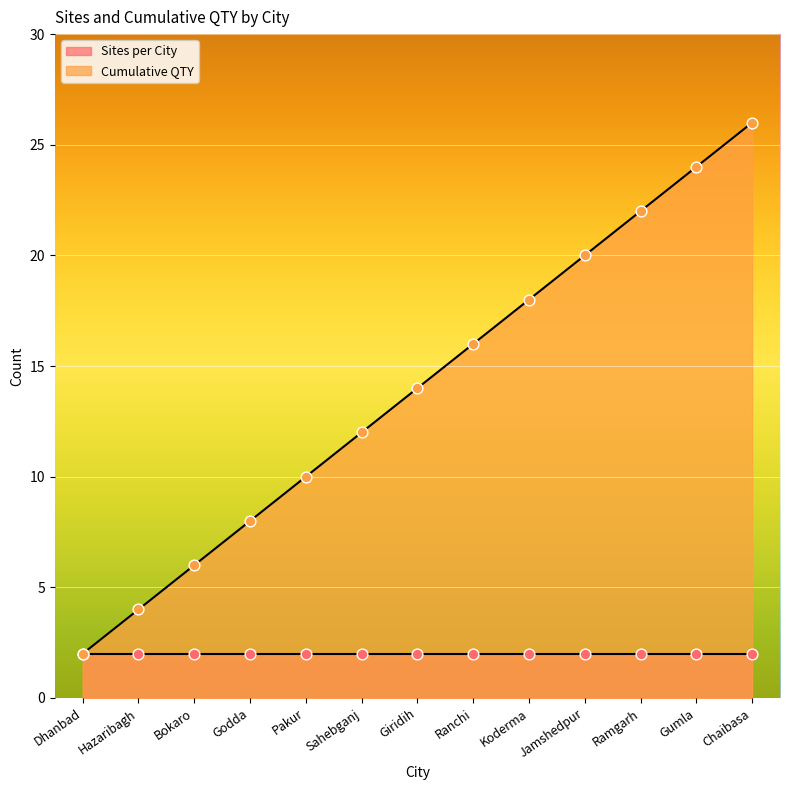

What is the ratio of the value at Jamshedpur to the value at Ranchi?

1.2